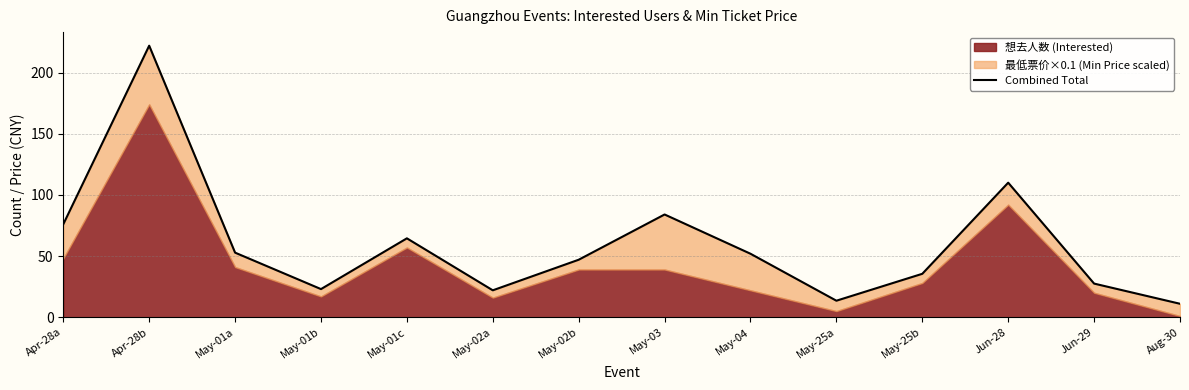

How many values are below 51?

7